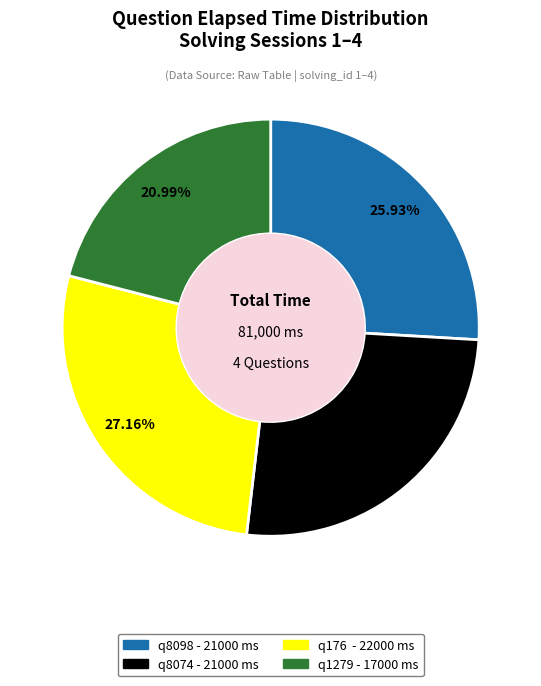

Does any single category account for the majority?

No